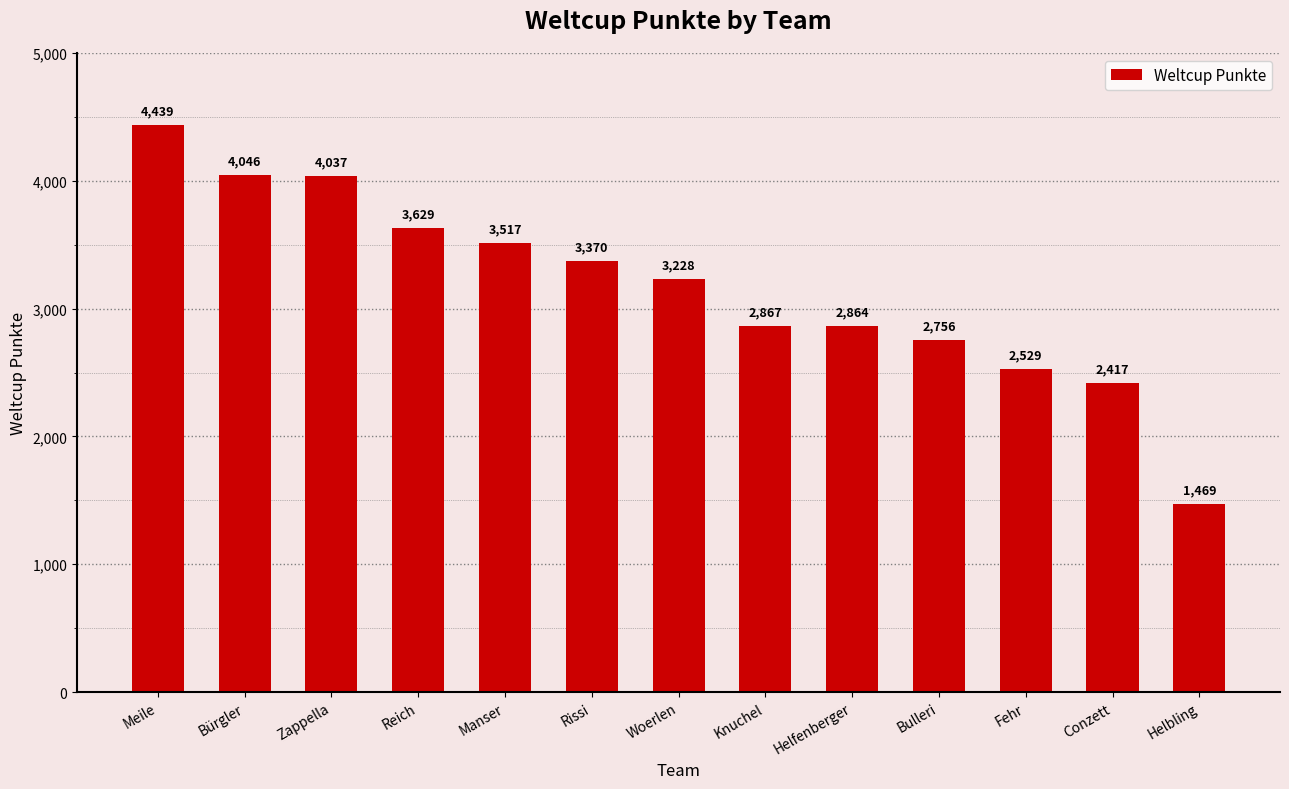

What is the value of the 8th bar from the left?

2867